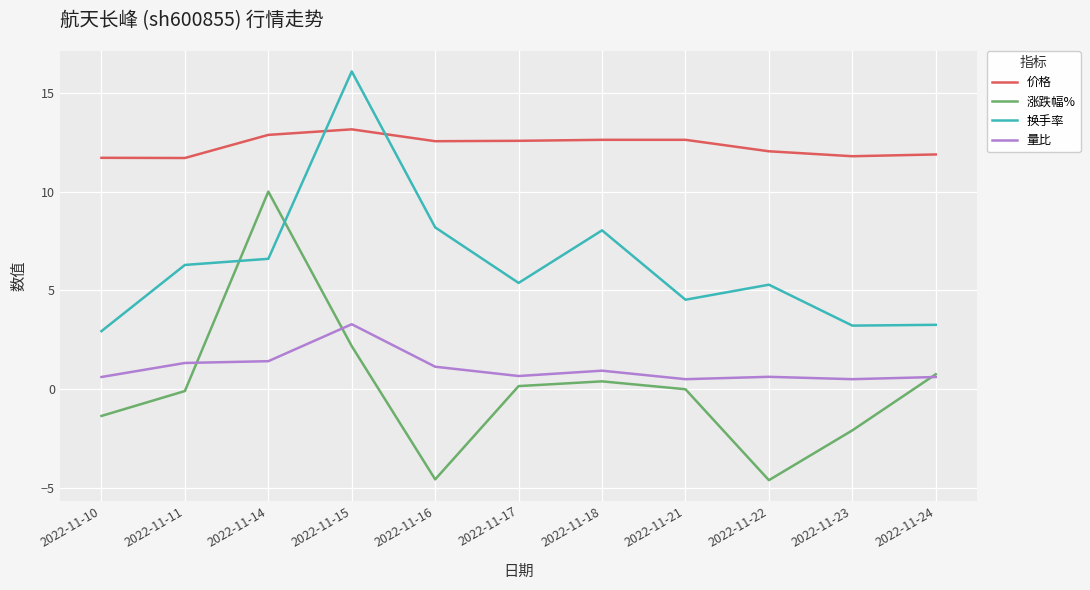

How many series are shown in this chart?

4